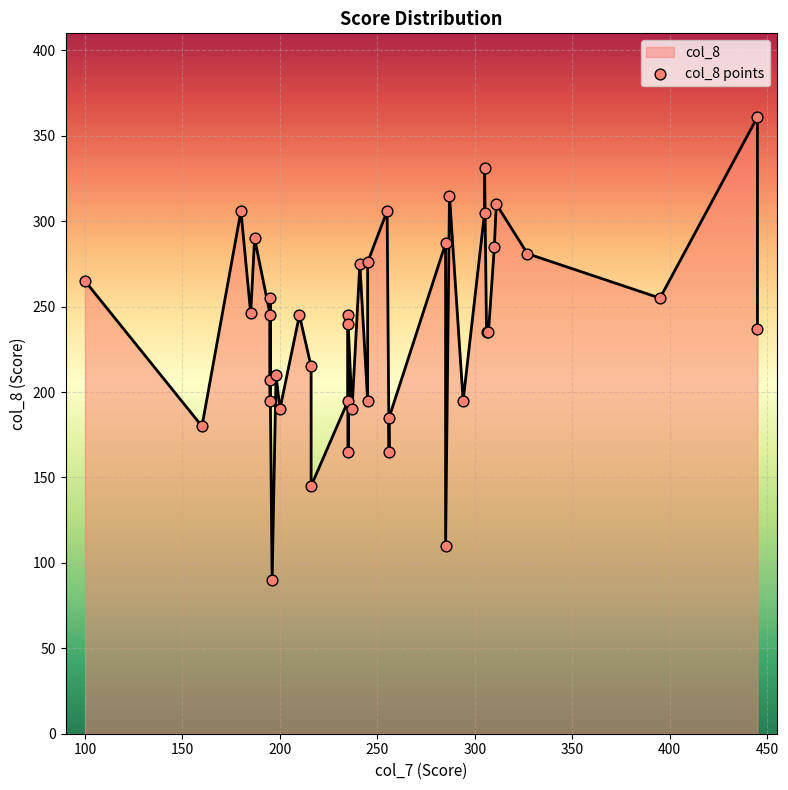

What is the change in value from 256 to 235?

+75